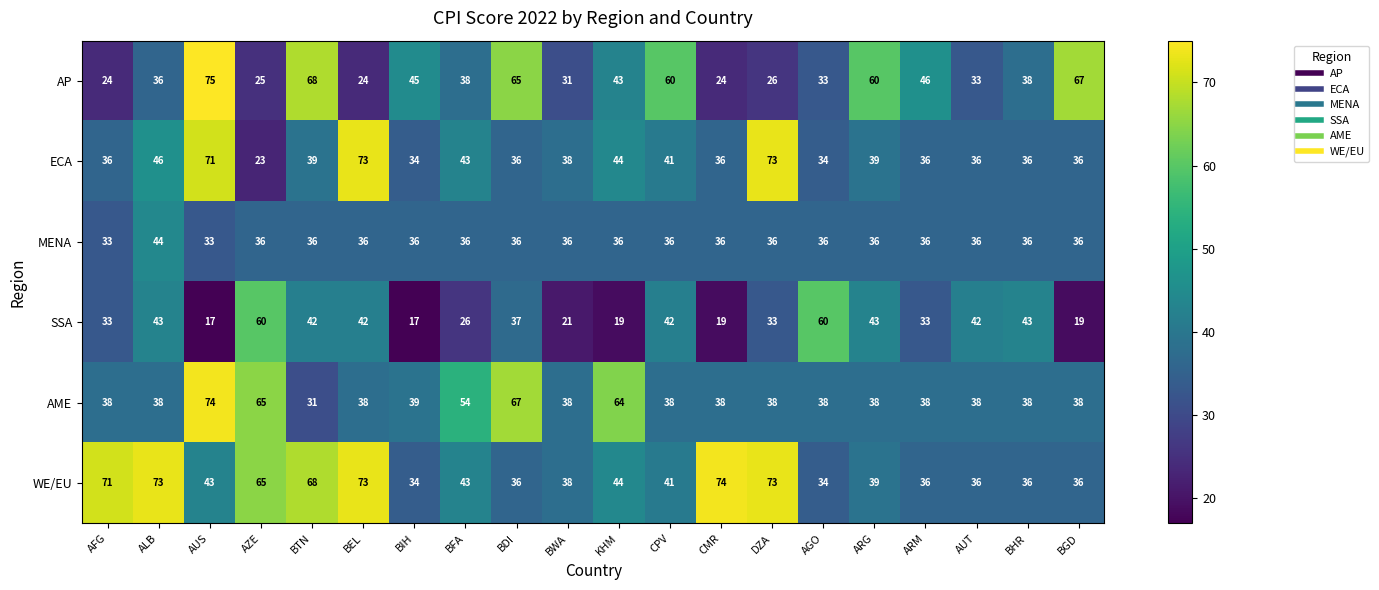

At which category does the chart reach its peak across all series?

AUS